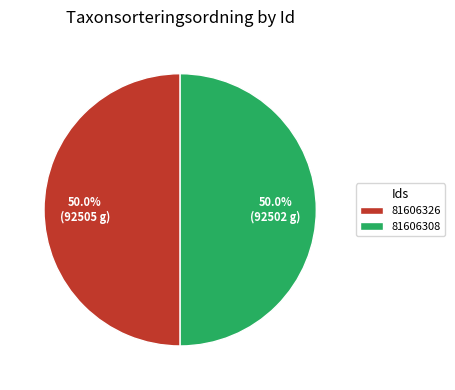

Approximately how many times larger is the value at 81606326 compared to 81606308?

1.0